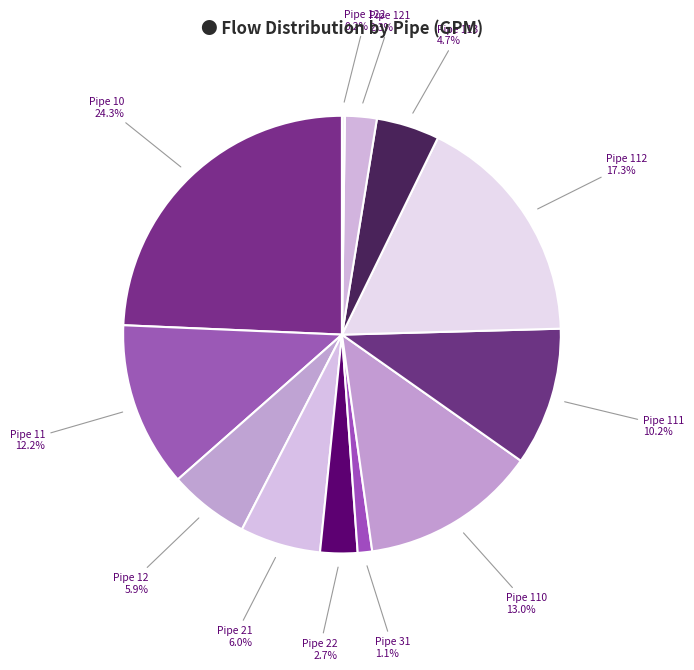

Is there a majority slice in this chart?

No